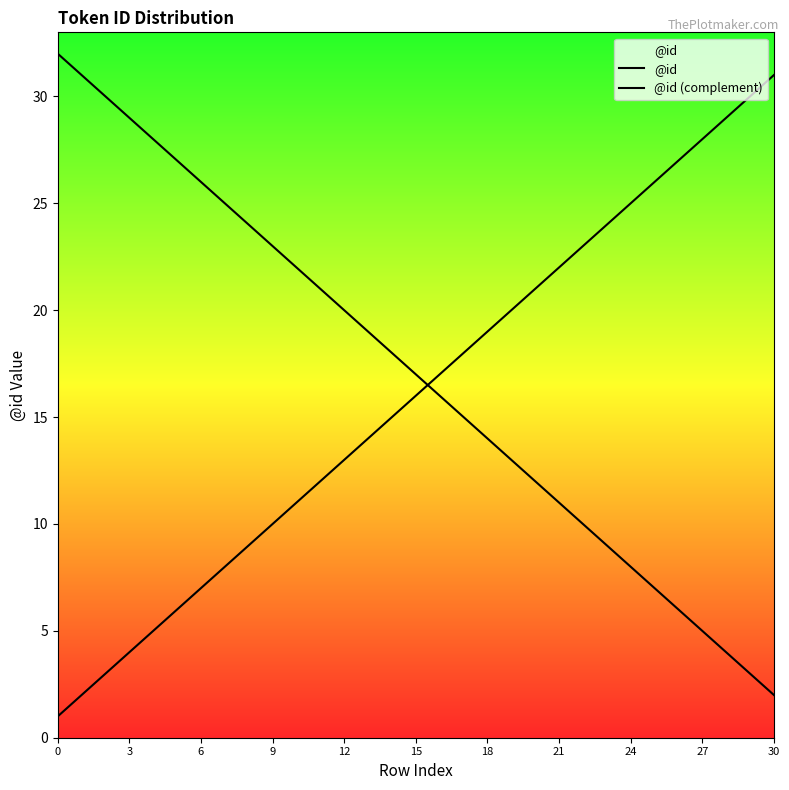

How many times do @id (complement) and @id cross each other?

1